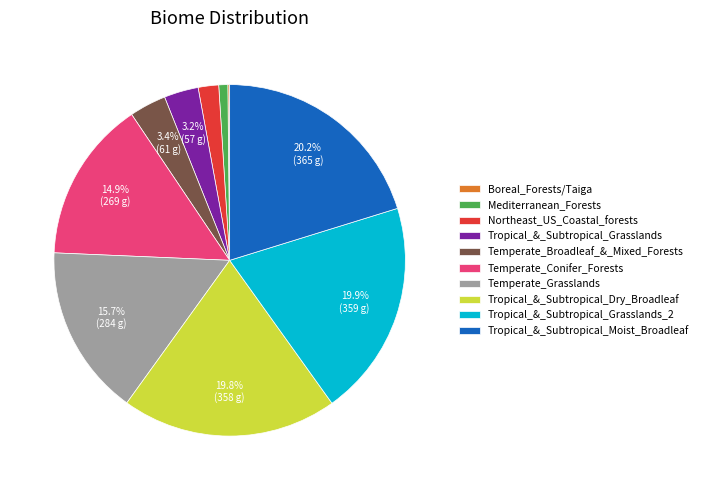

Does Tropical_&_Subtropical_Moist_Broadleaf represent more than half of the total?

No